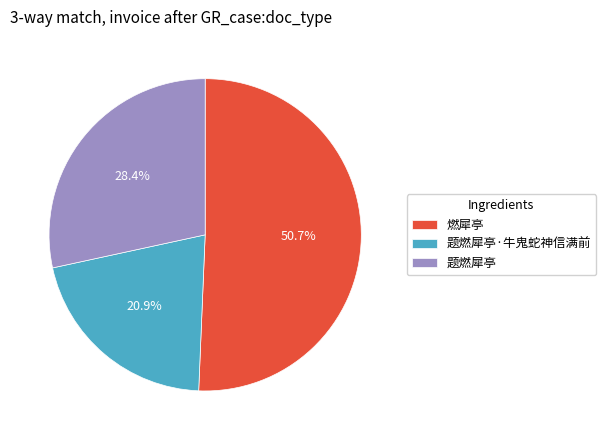

What percentage is the 燃犀亭 slice, to the nearest percent?

51%